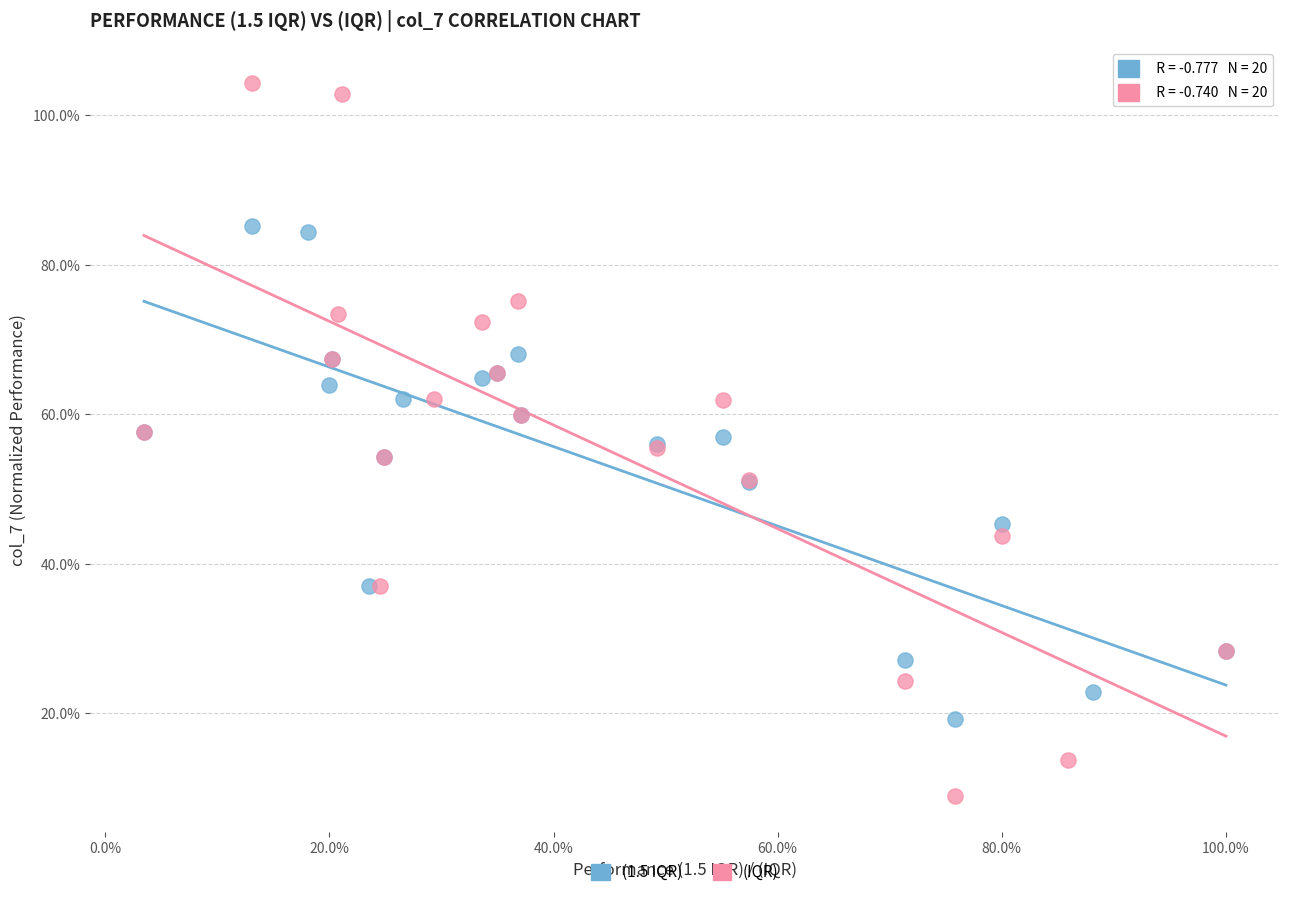

Which series reaches the maximum Y coordinate?

(IQR)